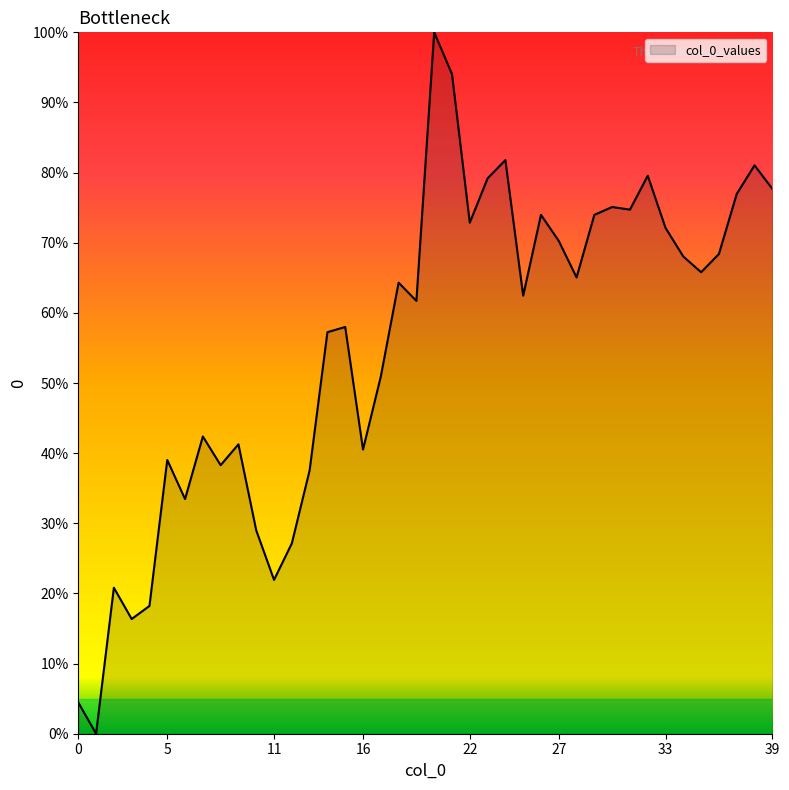

What is the difference between the maximum and minimum values?

100.0